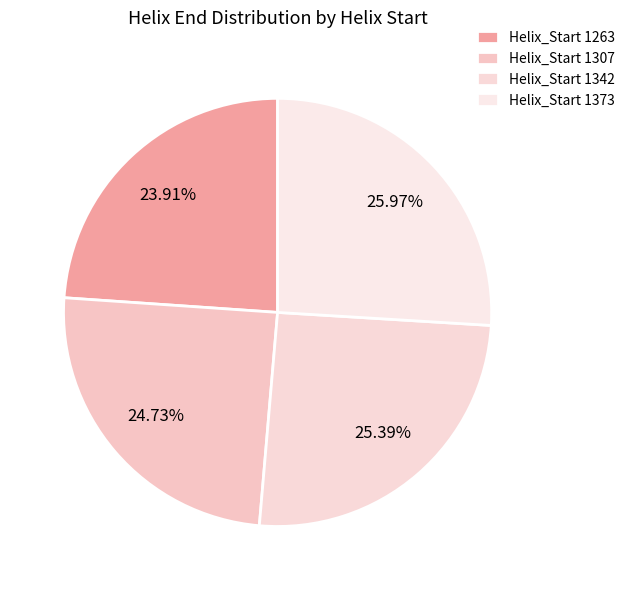

To the nearest percent, what is the difference between the largest and smallest slice percentages?

2%